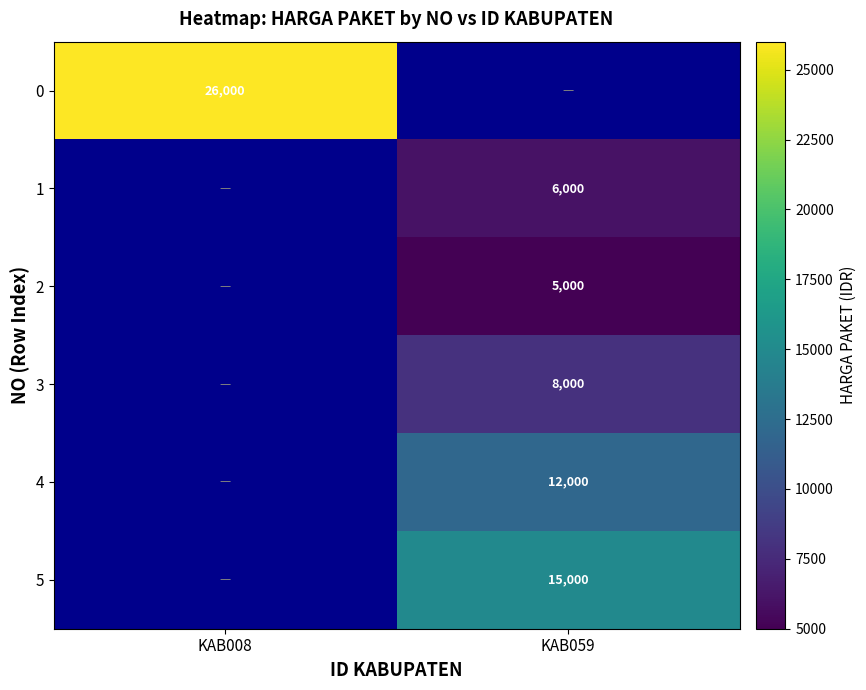

What is the smallest value displayed?

5000.0